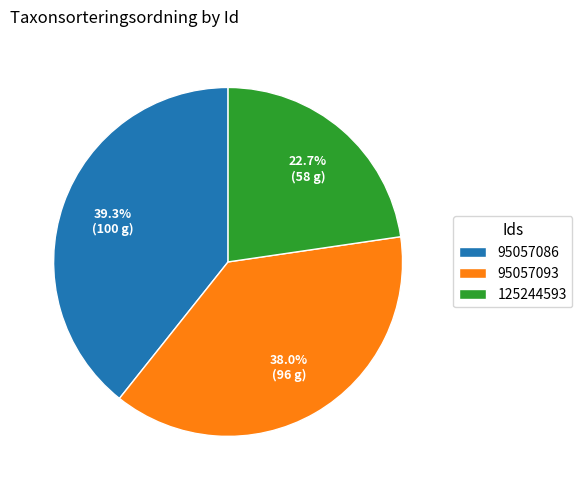

To the nearest percent, what is the combined percentage of 95057093 and 95057086?

77%